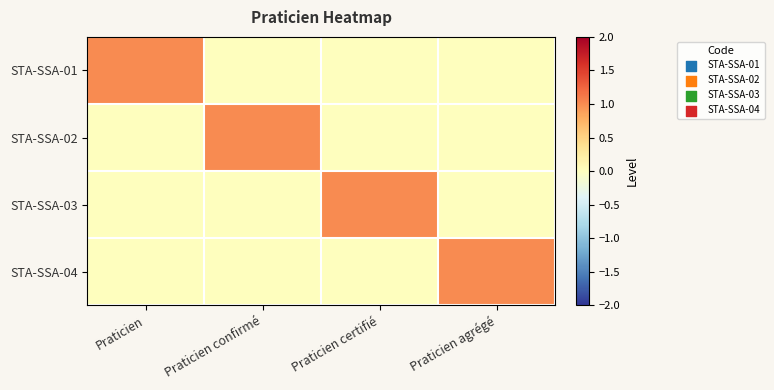

Reading left to right, extract all data points from this chart.

STA-SSA-01: Praticien=1	Praticien confirmé=0	Praticien certifié=0	Praticien agrégé=0
STA-SSA-02: Praticien=0	Praticien confirmé=1	Praticien certifié=0	Praticien agrégé=0
STA-SSA-03: Praticien=0	Praticien confirmé=0	Praticien certifié=1	Praticien agrégé=0
STA-SSA-04: Praticien=0	Praticien confirmé=0	Praticien certifié=0	Praticien agrégé=1